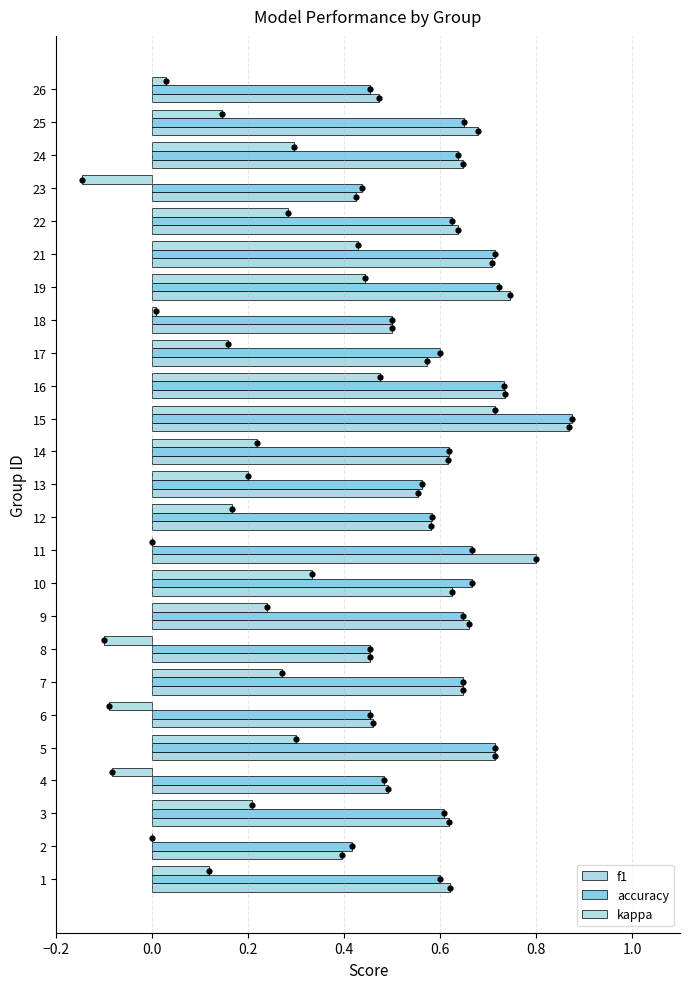

Which series has the widest spread of Y values?

kappa